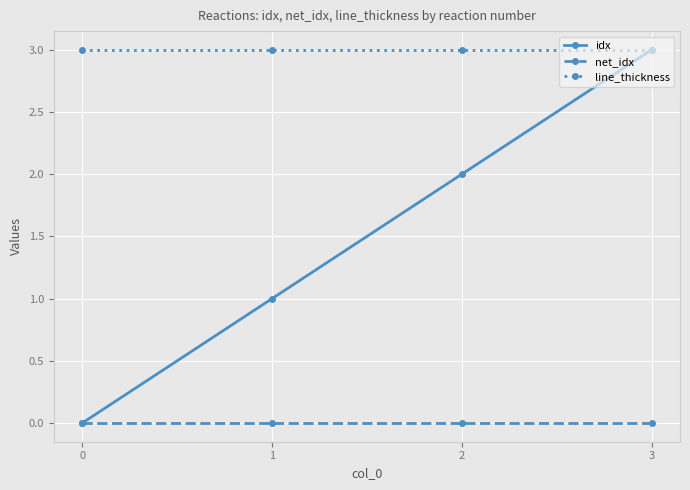

True or false: idx has a value of 0 at 0.

True